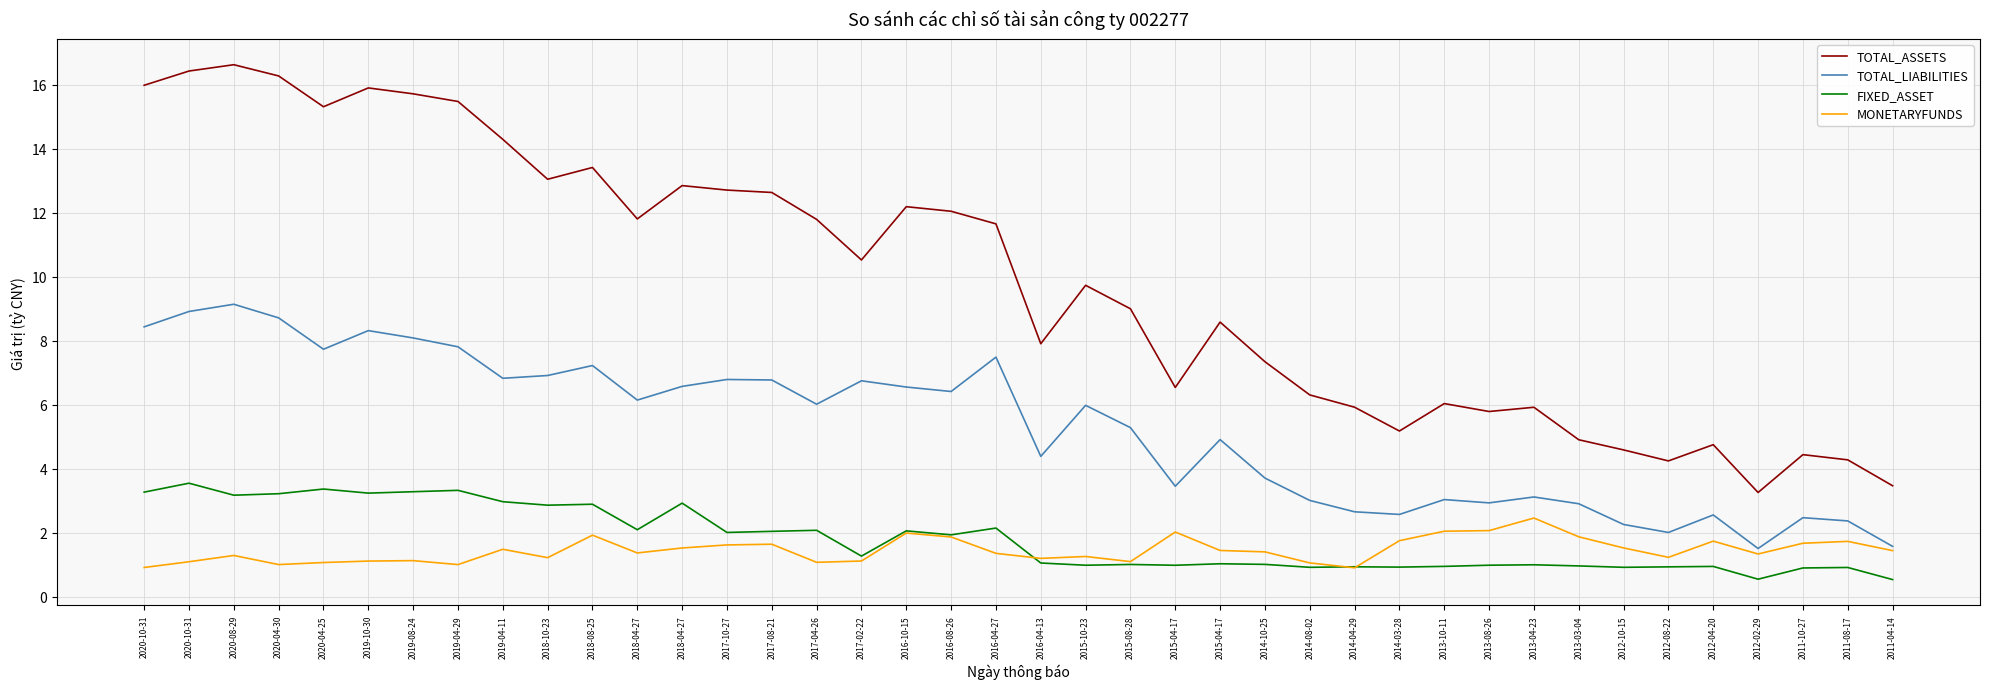

True or false: TOTAL_LIABILITIES has a value of 1.2 at 2011-08-17.

False